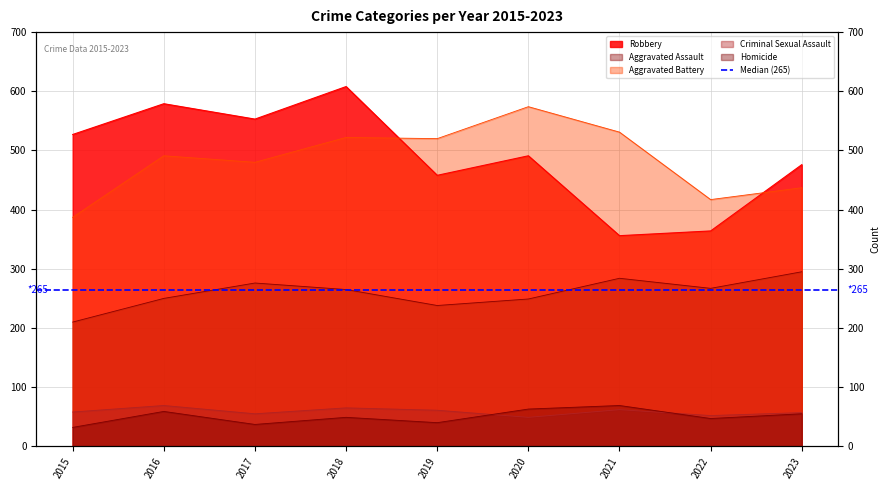

In Aggravated Assault, how many points are lower than both neighbors (excluding endpoints)?

2